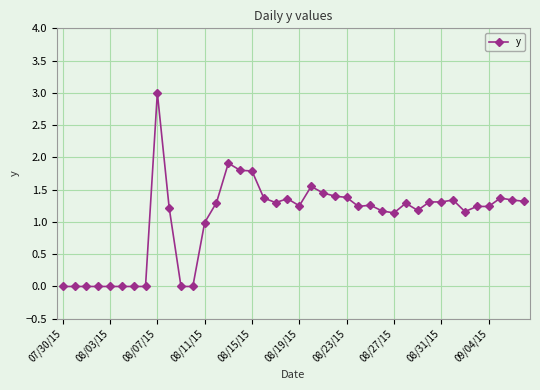

What is the difference between the maximum and minimum values?

3.0